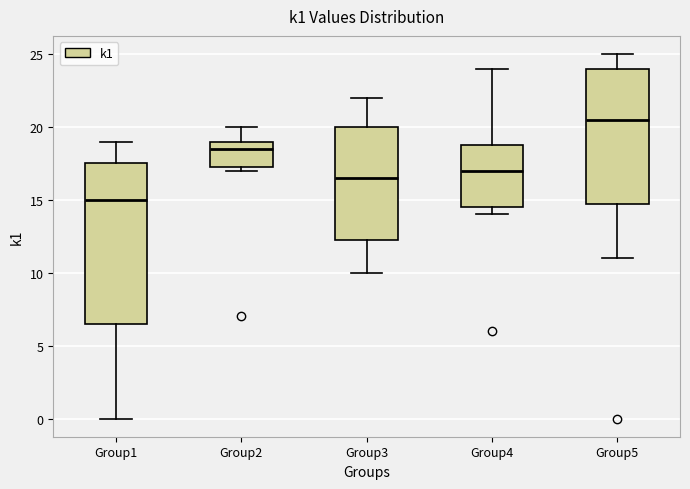

Reading left to right, transcribe this box plot: for each box, give where its median line is, the range the box spans, and where its two whiskers end, as read against the y-axis. The values are not printed on the chart, so give them approximately, as read against the axis.

Group1: median 15.0, box 6.5 to 17.5, whiskers 0.0 to 19.0
Group2: median 18.5, box 17.5 to 19.0, whiskers 17.0 to 20.0
Group3: median 16.5, box 12.5 to 20.0, whiskers 10.0 to 22.0
Group4: median 17.0, box 14.5 to 19.0, whiskers 14.0 to 24.0
Group5: median 20.5, box 15.0 to 24.0, whiskers 11.0 to 25.0